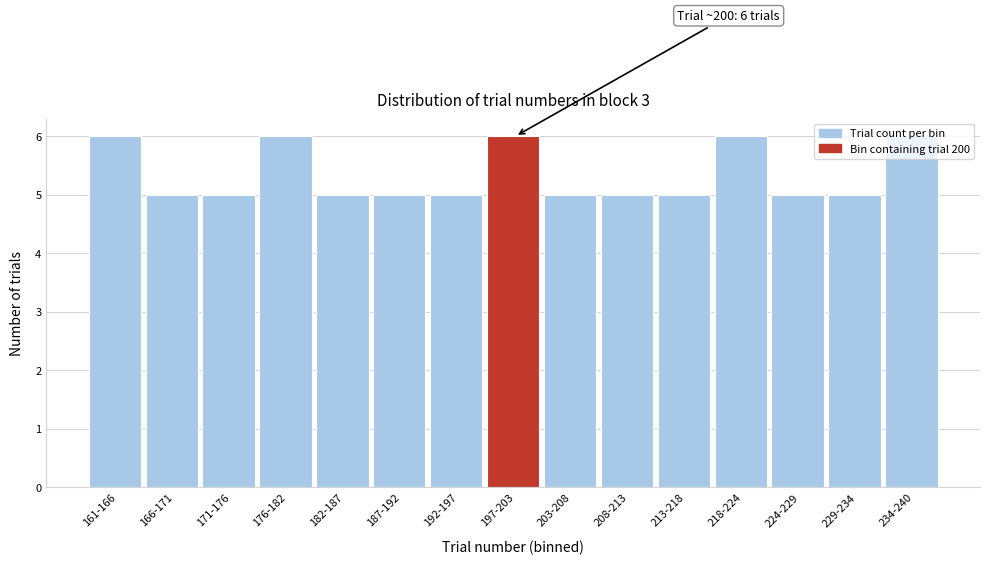

What is the sum of all values?

80